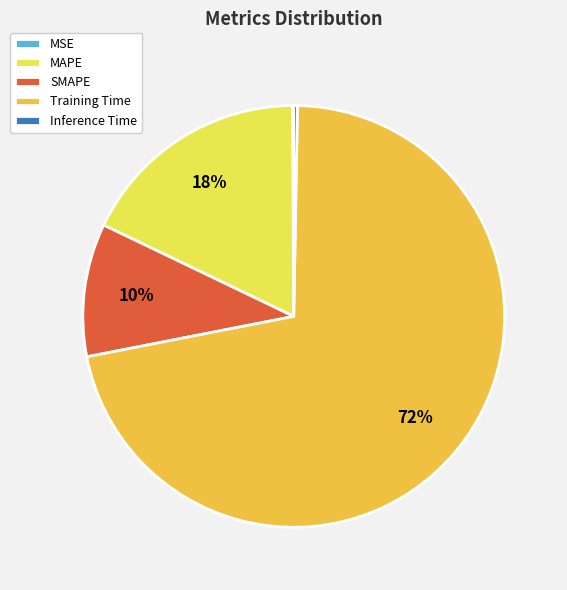

Combined, do SMAPE and MAPE account for over 50%?

No